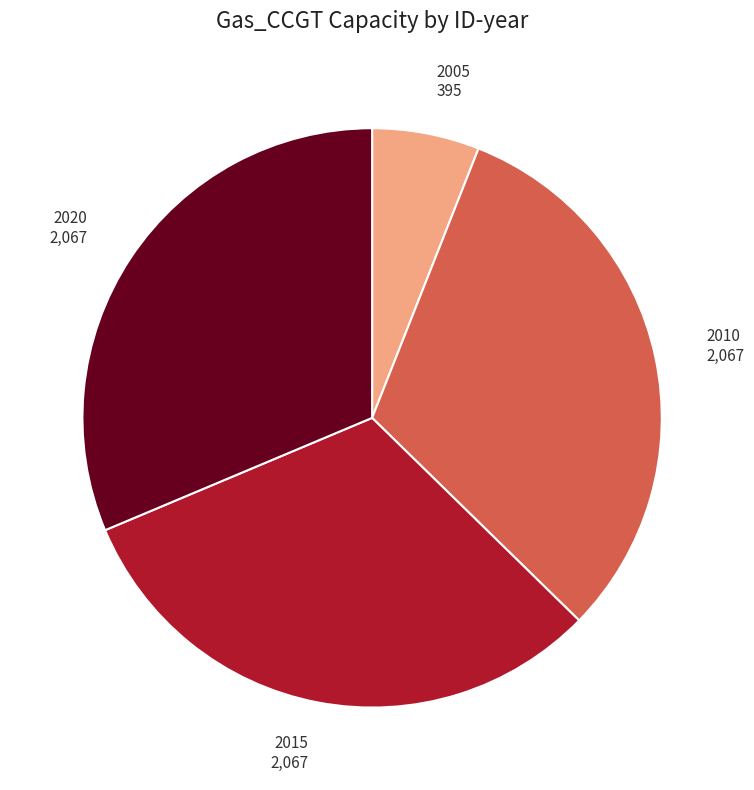

Is it true that 2005 is 6% of the pie?

True